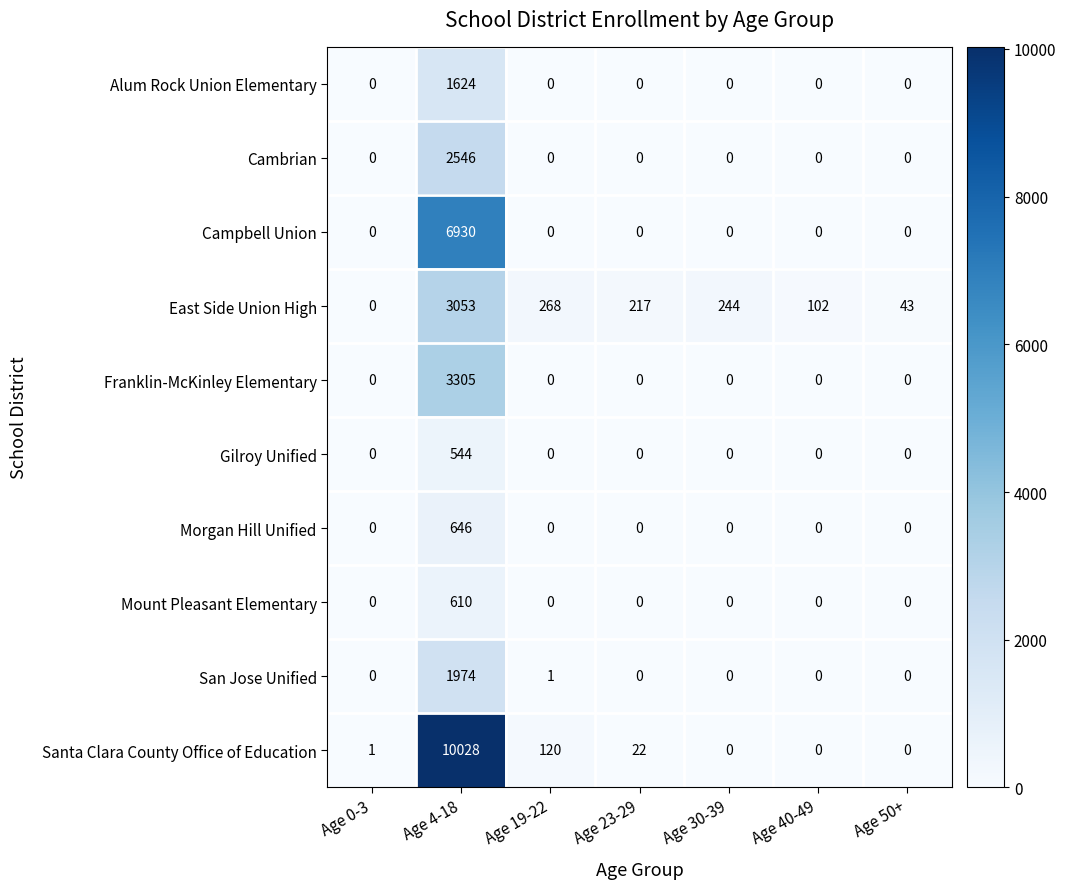

At which category is the sum across all series the highest?

Age 4-18